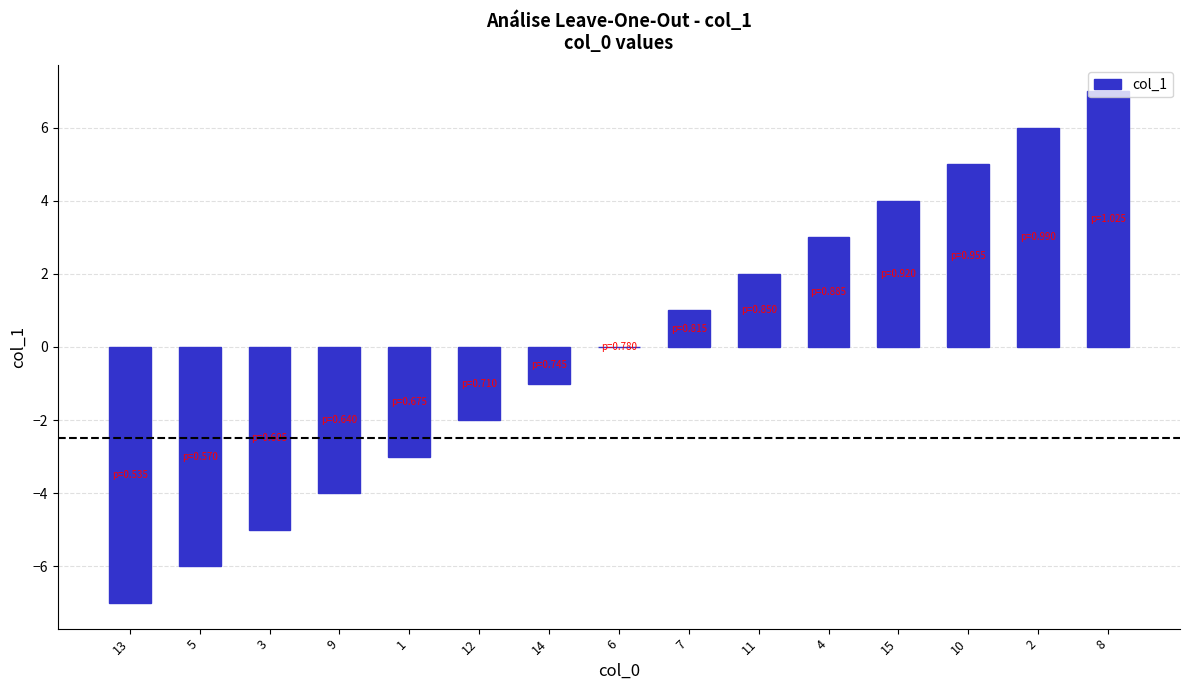

Reading left to right, what are all the values shown in this chart?

13=-7	5=-6	3=-5	9=-4	1=-3	12=-2	14=-1	6=0	7=1	11=2	4=3	15=4	10=5	2=6	8=7